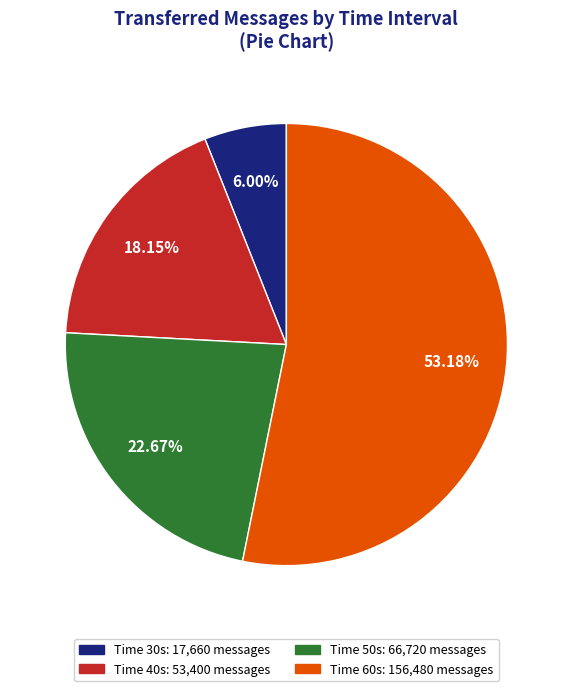

To the nearest percent, what is the difference between the largest and smallest slice percentages?

47%